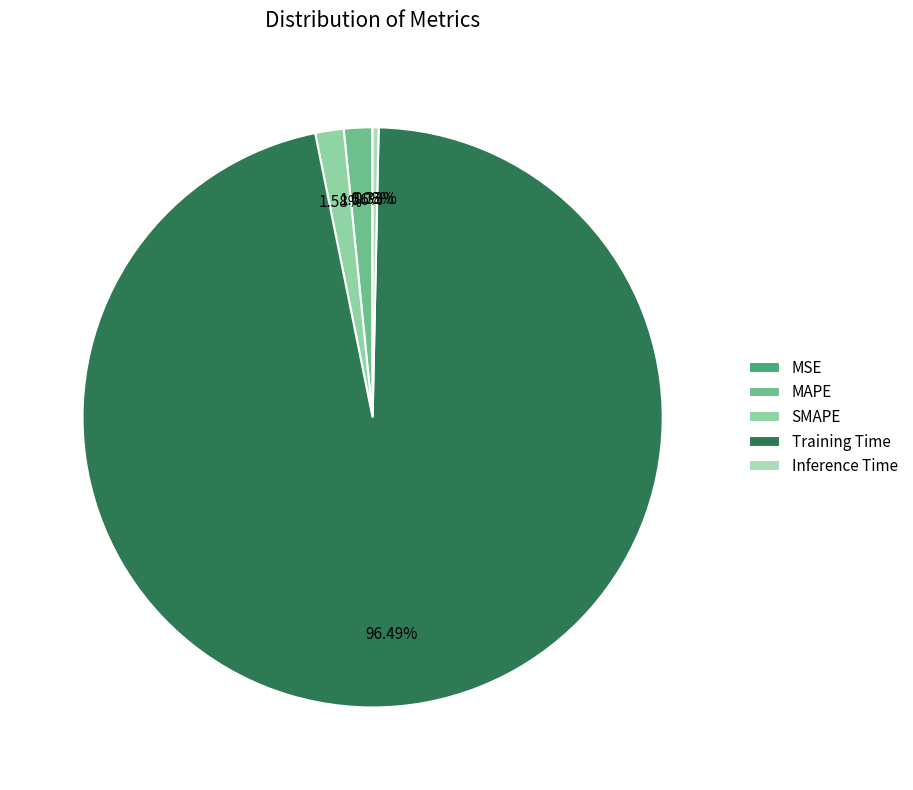

To the nearest percent, what is the difference between the largest and smallest slice percentages?

96%